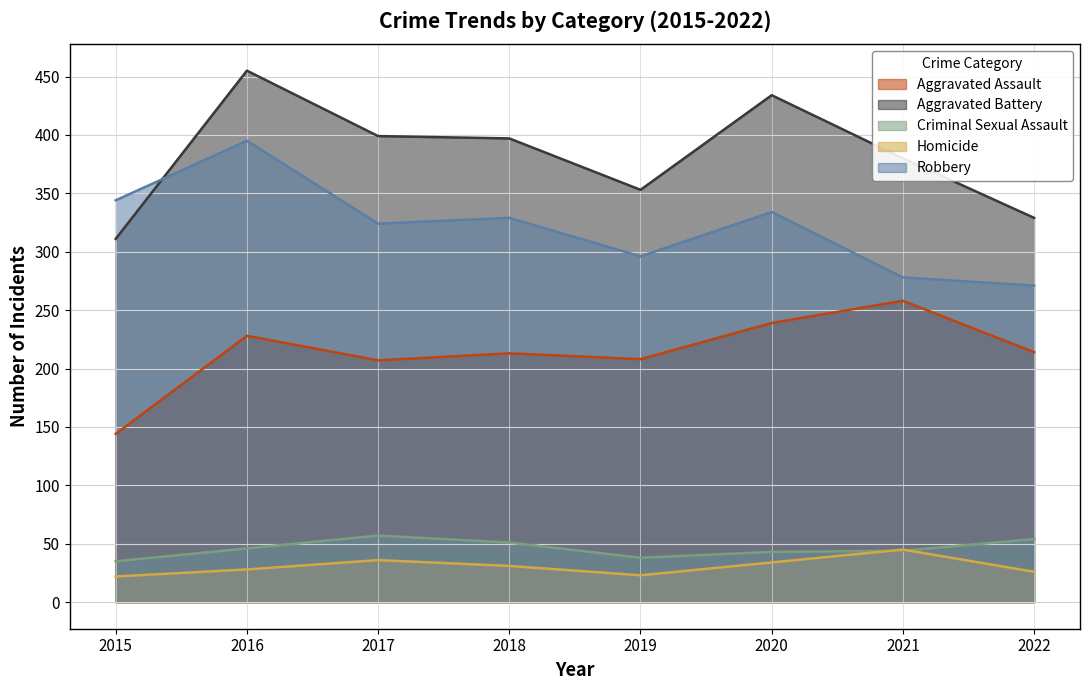

Reading left to right, list all the values displayed in this chart.

Aggravated Assault: 2015=144	2016=228	2017=207	2018=213	2019=208	2020=239	2021=258	2022=214
Aggravated Battery: 2015=311	2016=455	2017=399	2018=397	2019=353	2020=434	2021=380	2022=329
Criminal Sexual Assault: 2015=35	2016=46	2017=57	2018=51	2019=38	2020=43	2021=44	2022=54
Homicide: 2015=22	2016=28	2017=36	2018=31	2019=23	2020=34	2021=45	2022=26
Robbery: 2015=344	2016=395	2017=324	2018=329	2019=296	2020=334	2021=278	2022=271